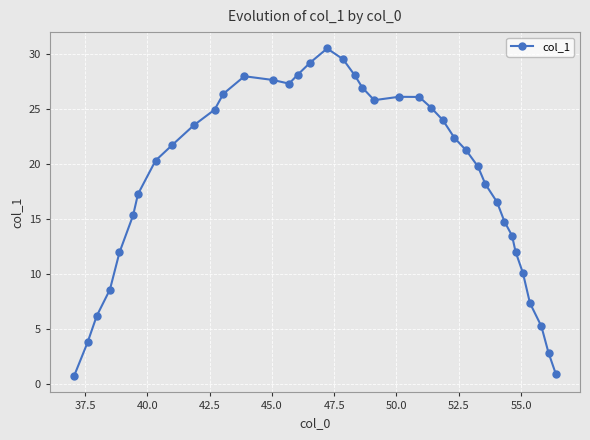

True or false: the data has more than 0 interior local peaks.

True